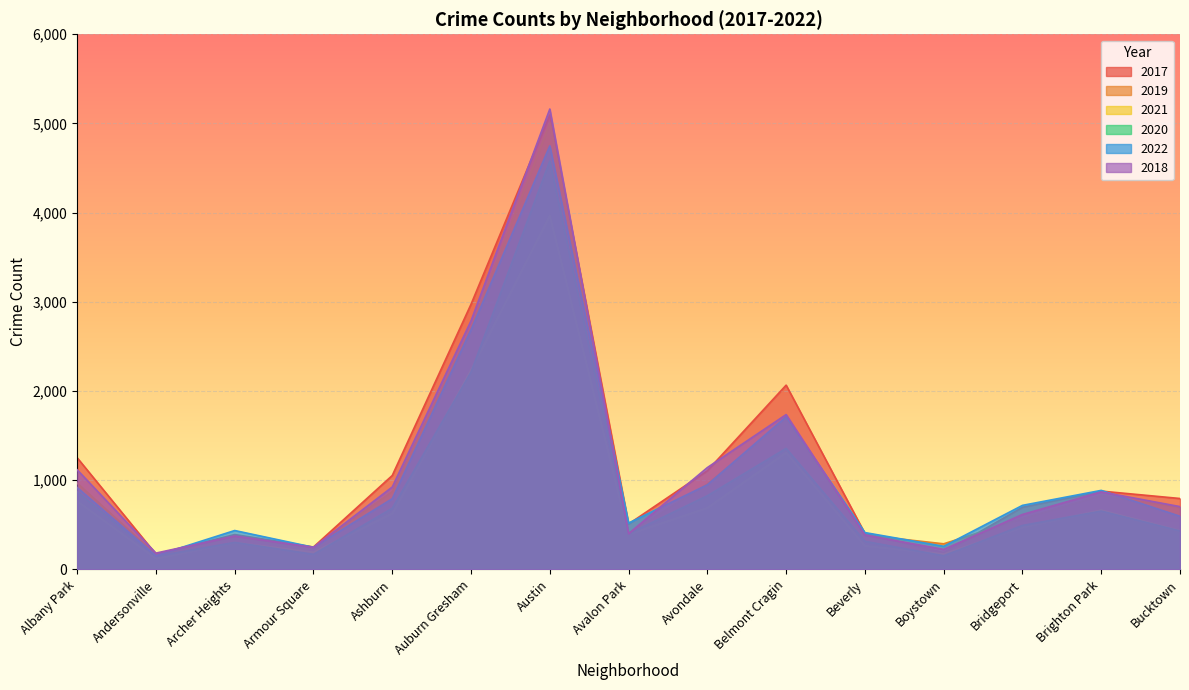

What is the value of the 2022 point at the 1st from the left?

918